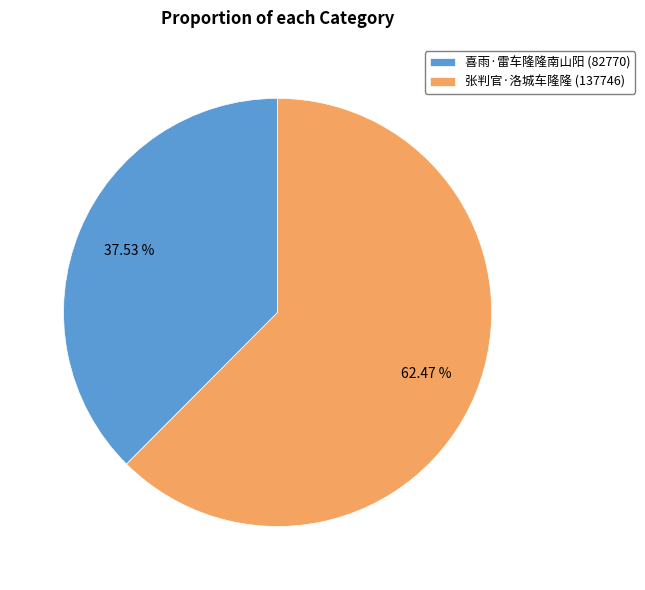

What is the majority slice?

张判官·洛城车隆隆